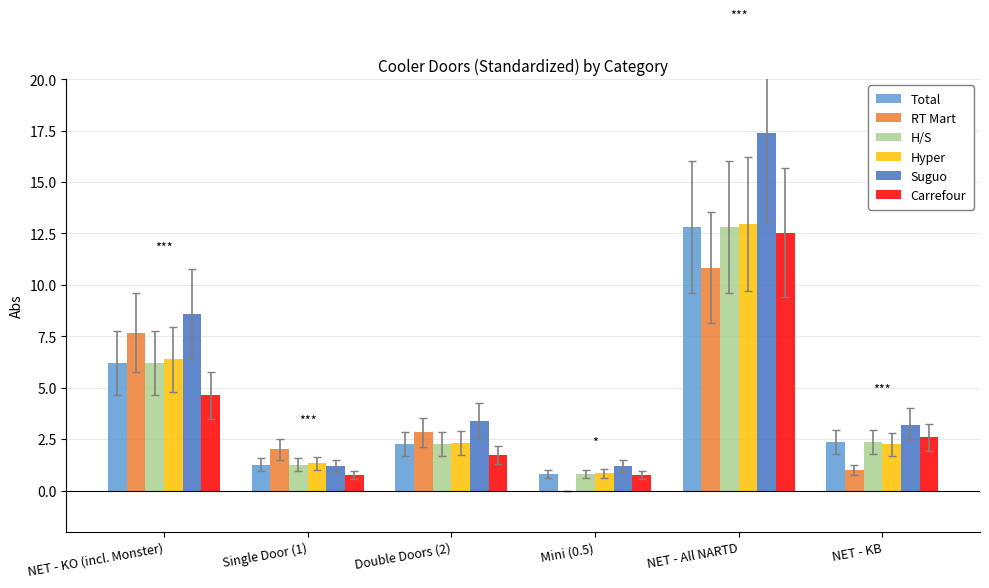

The Hyper series shows 6.4 at NET - KO (incl. Monster). True or false?

True